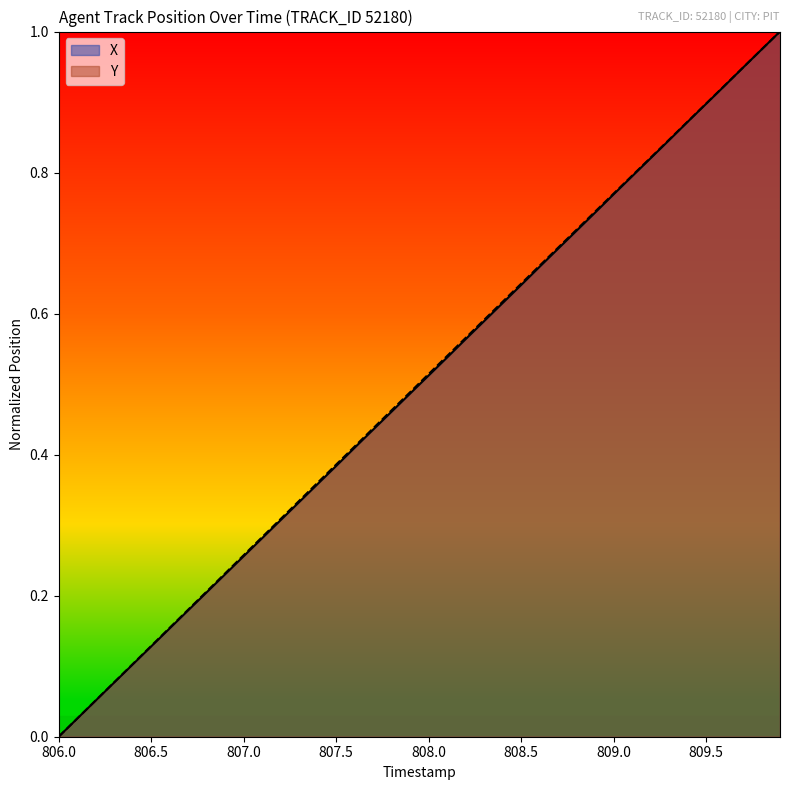

The X series shows 1.1 at 809.0. True or false?

False